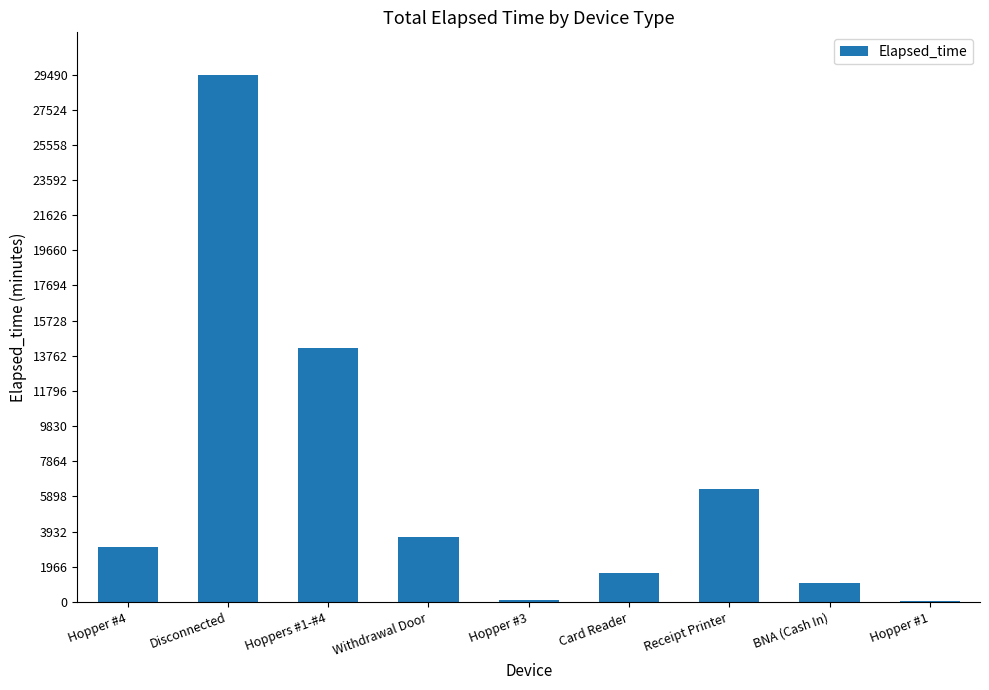

At which label is the value closest to 14775?

Hoppers #1-#4